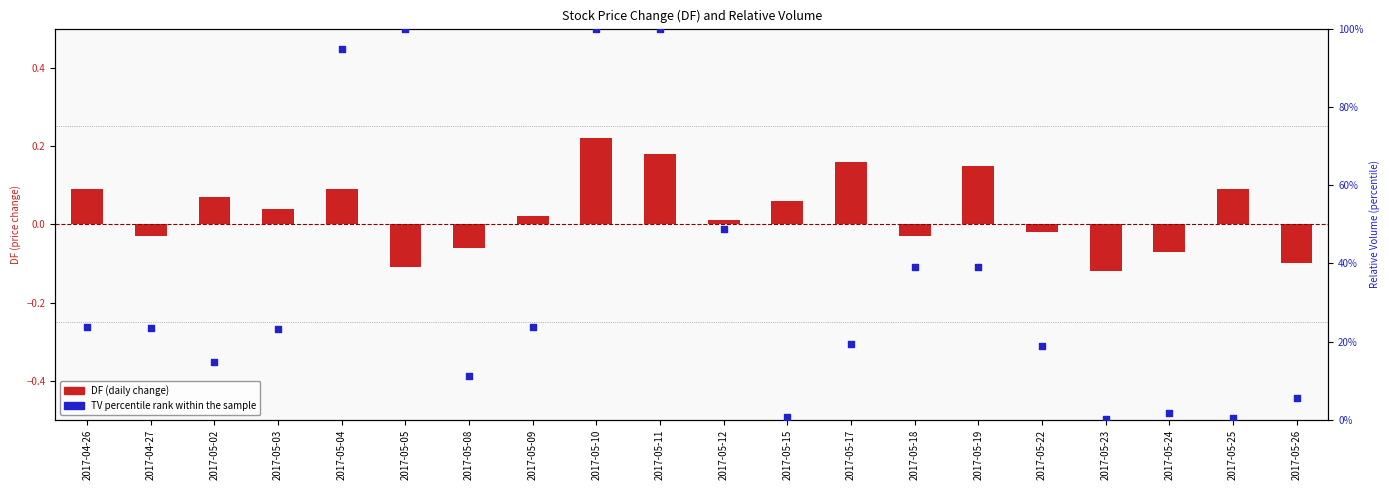

Which series contains the lowest Y value?

DF (daily change)